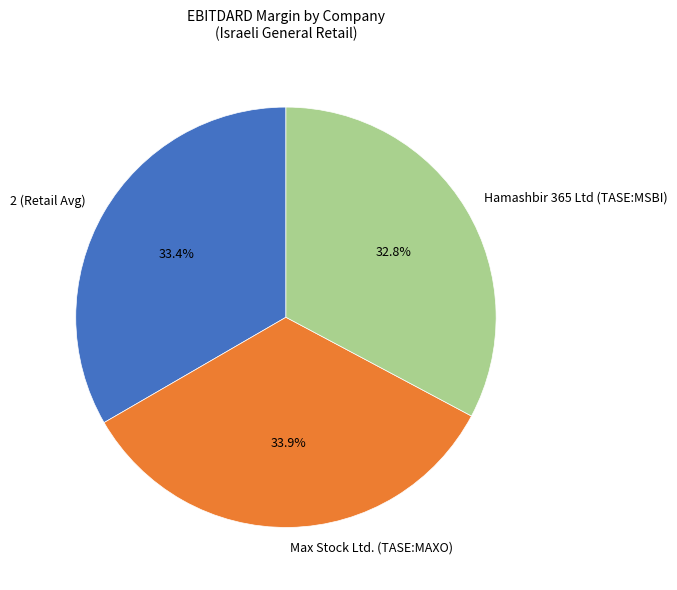

Which slice is the largest?

Max Stock Ltd. (TASE:MAXO)